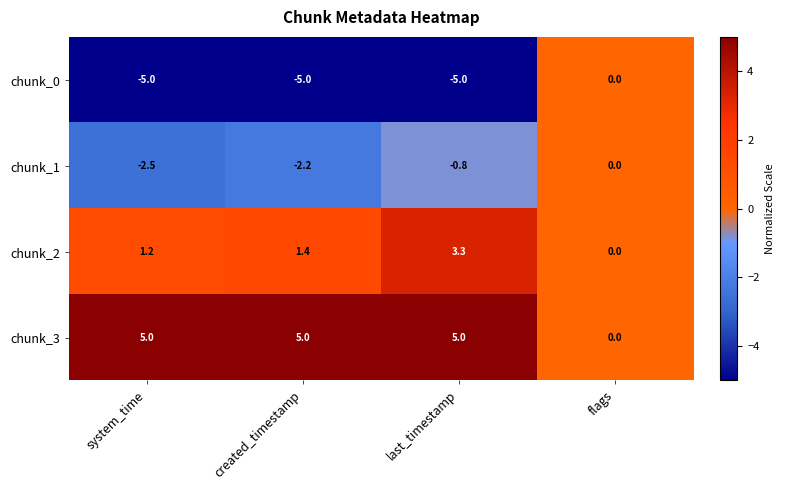

What is the difference between the highest and lowest values at last_timestamp?

10.0